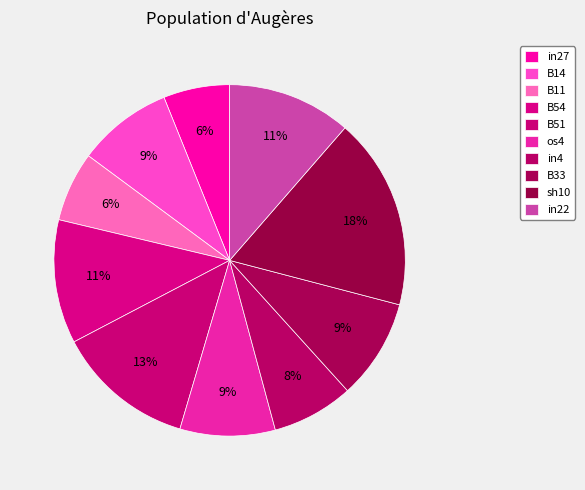

Count the number of slices in the pie.

10